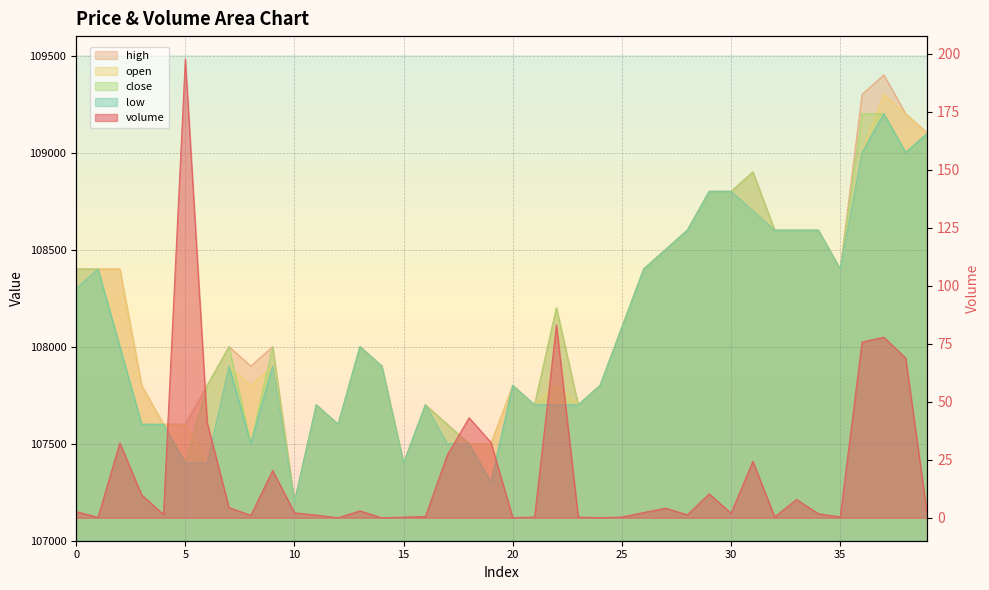

What is the maximum value for close?

109200.0